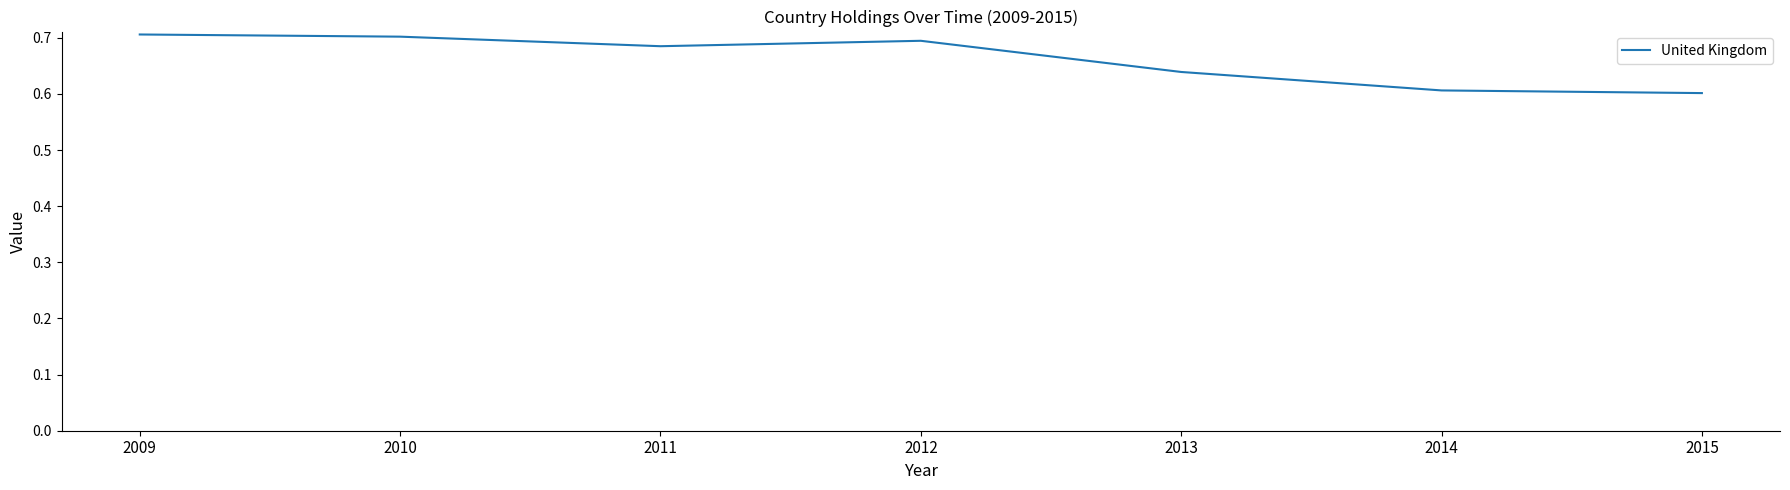

True or false: the data shows 0.6 at 2013.

True